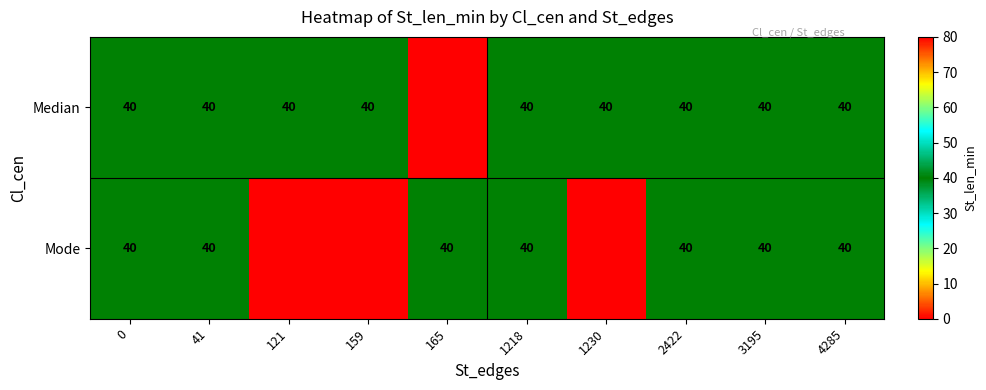

At how many categories does at least one series exceed 34?

10